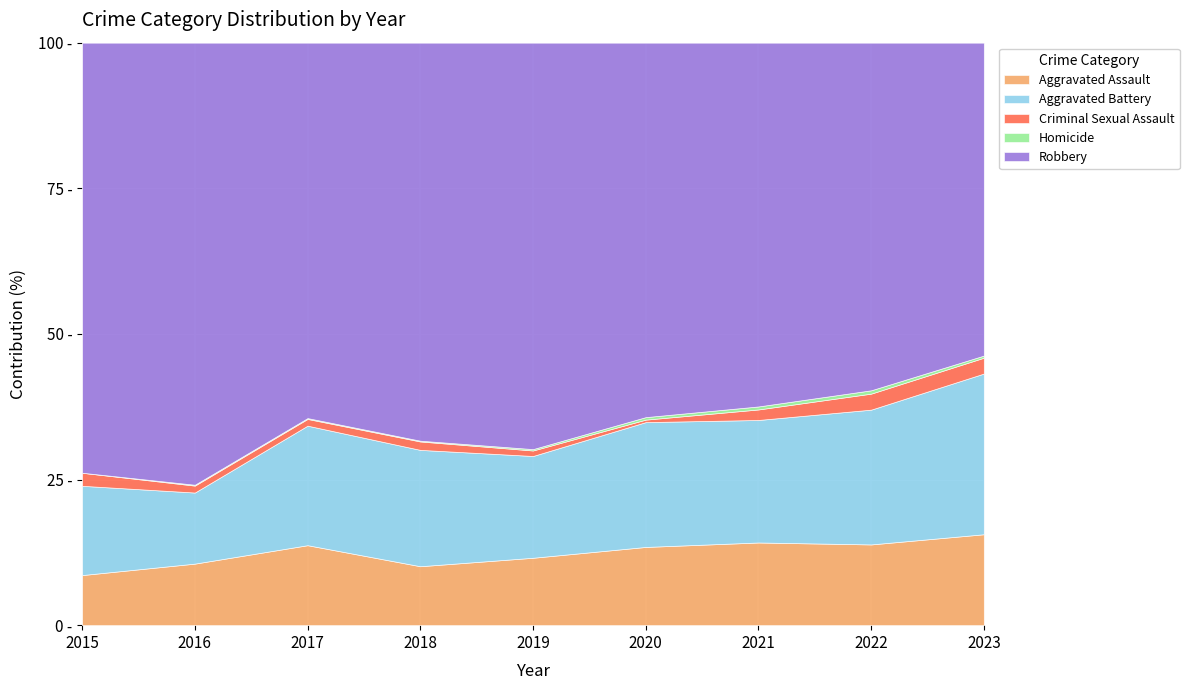

The Robbery series shows 328 at 2018. True or false?

False